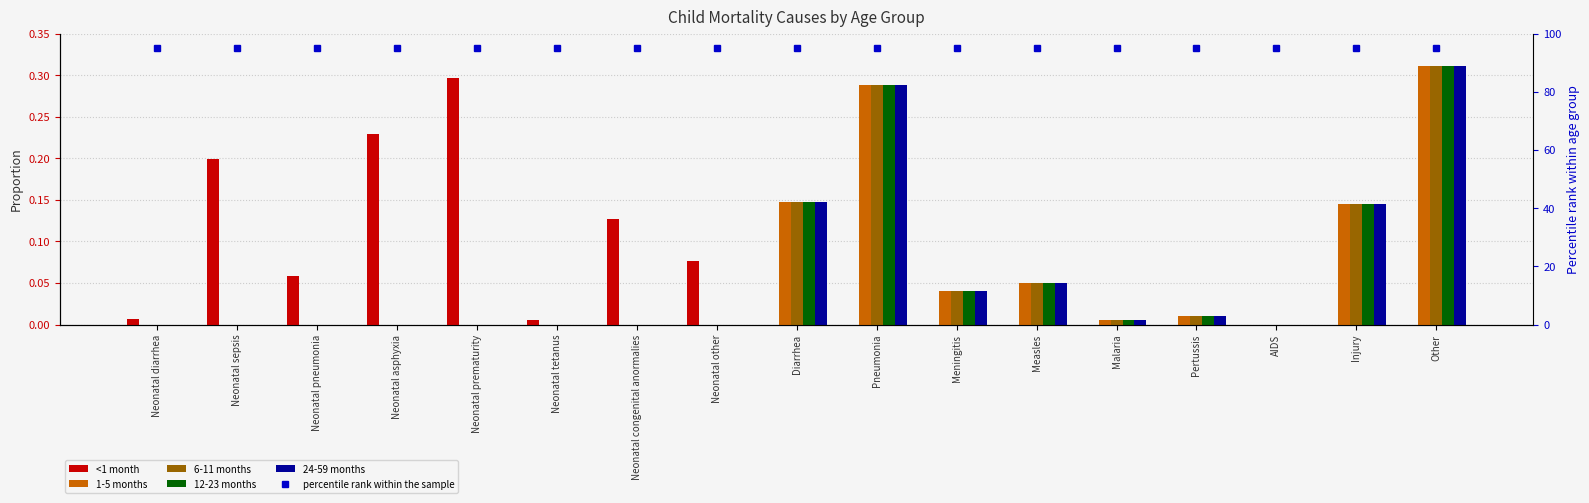

How many values in 12-23 months are above zero?

8